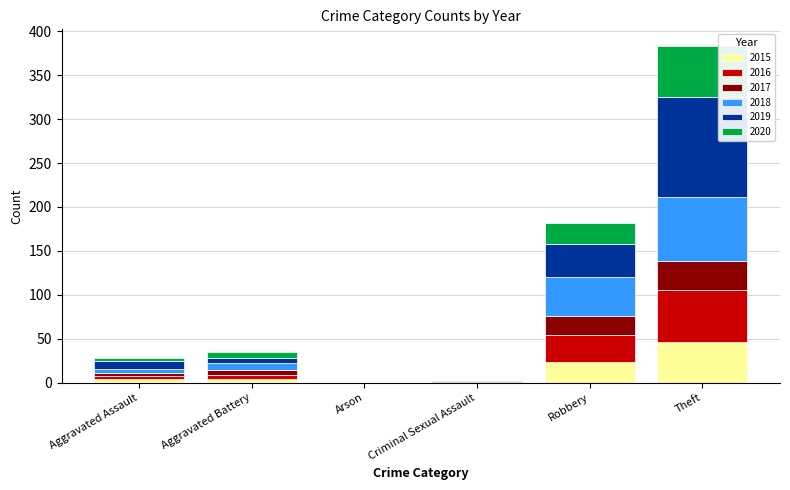

What is the total value across all series at Theft?

383